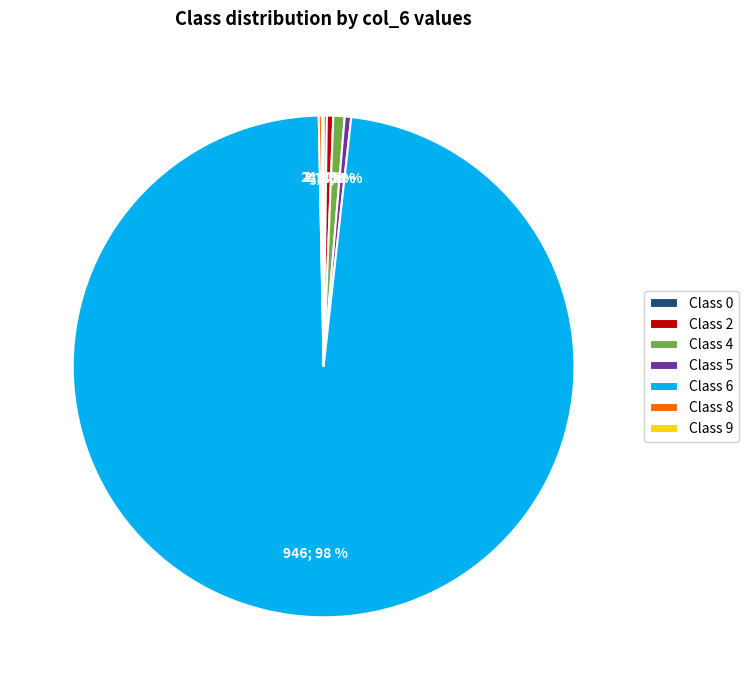

Is there any slice that represents more than half of the pie?

Yes